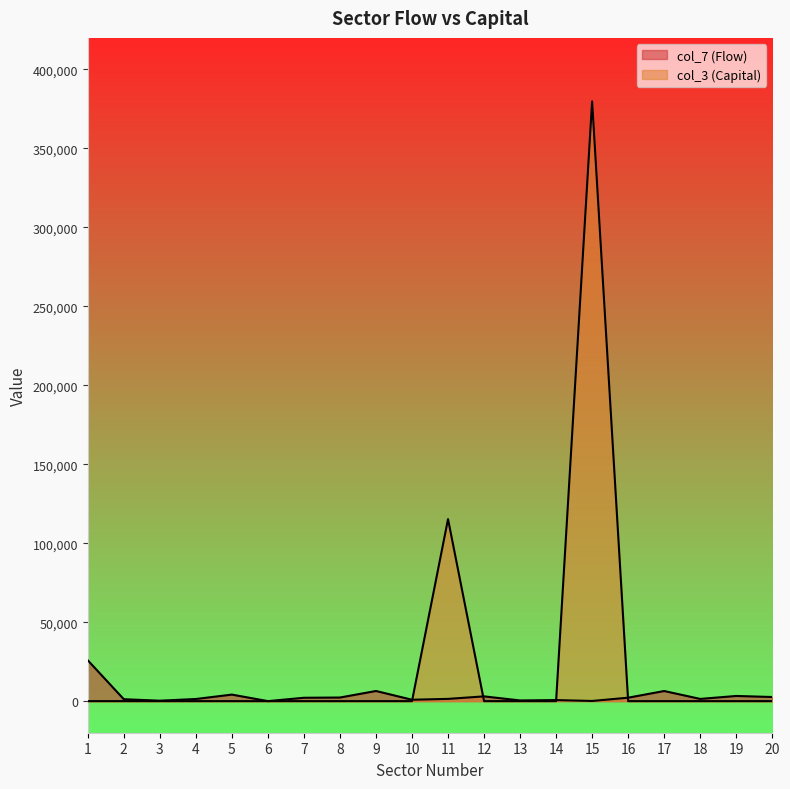

The value of col_3 (Capital) at 15 is 516990.1. True or false?

False